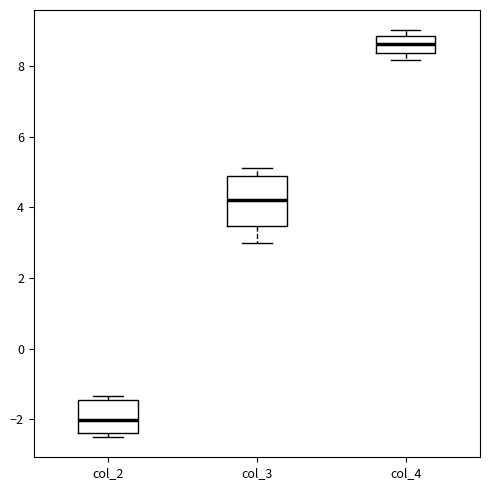

Where is the lower edge of the box for col_2 on the y-axis? The values are not printed on the chart, so give them approximately, as read against the axis.

-2.4